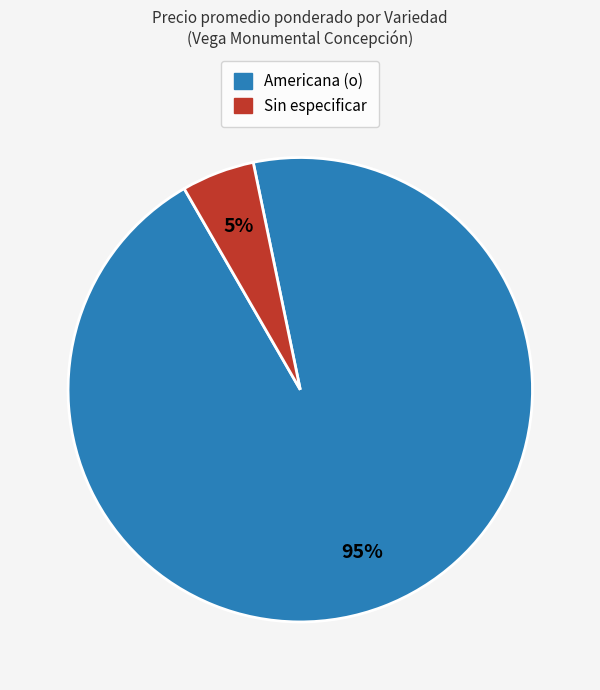

What is the largest slice in the pie chart?

Americana (o)